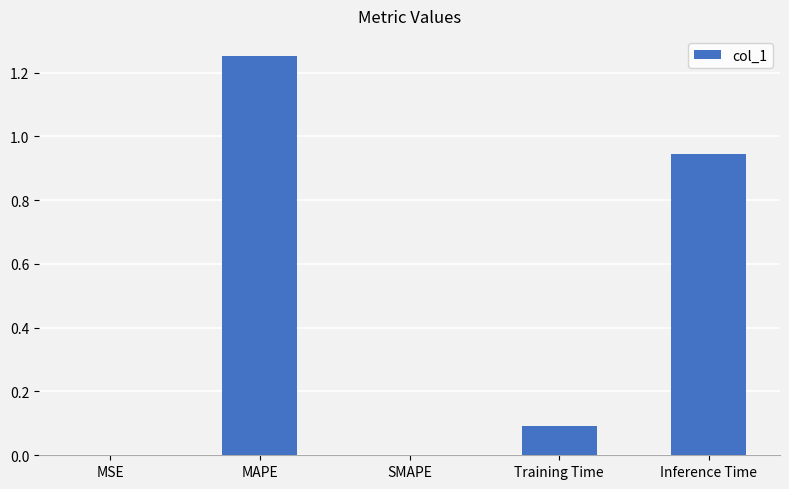

At which category does the chart reach its peak across all series?

MAPE